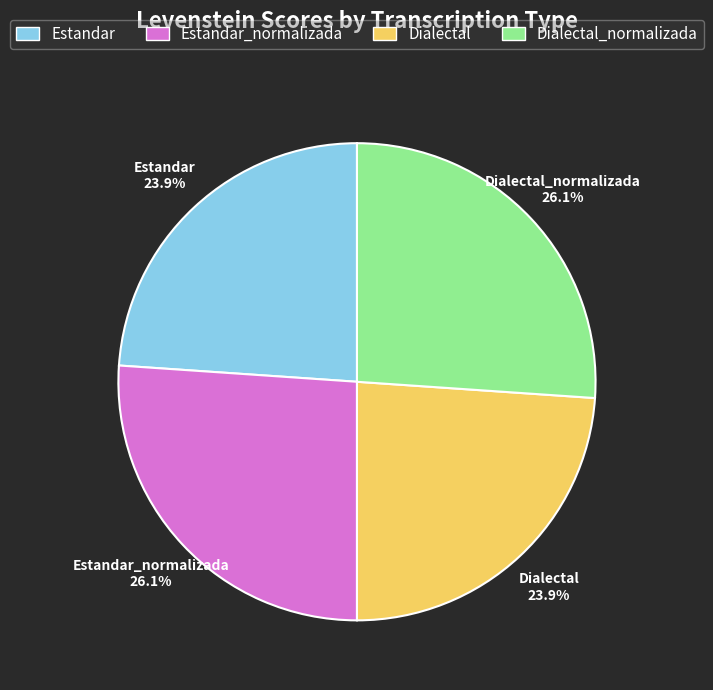

What portion of the pie excludes Estandar_normalizada?

73.9%